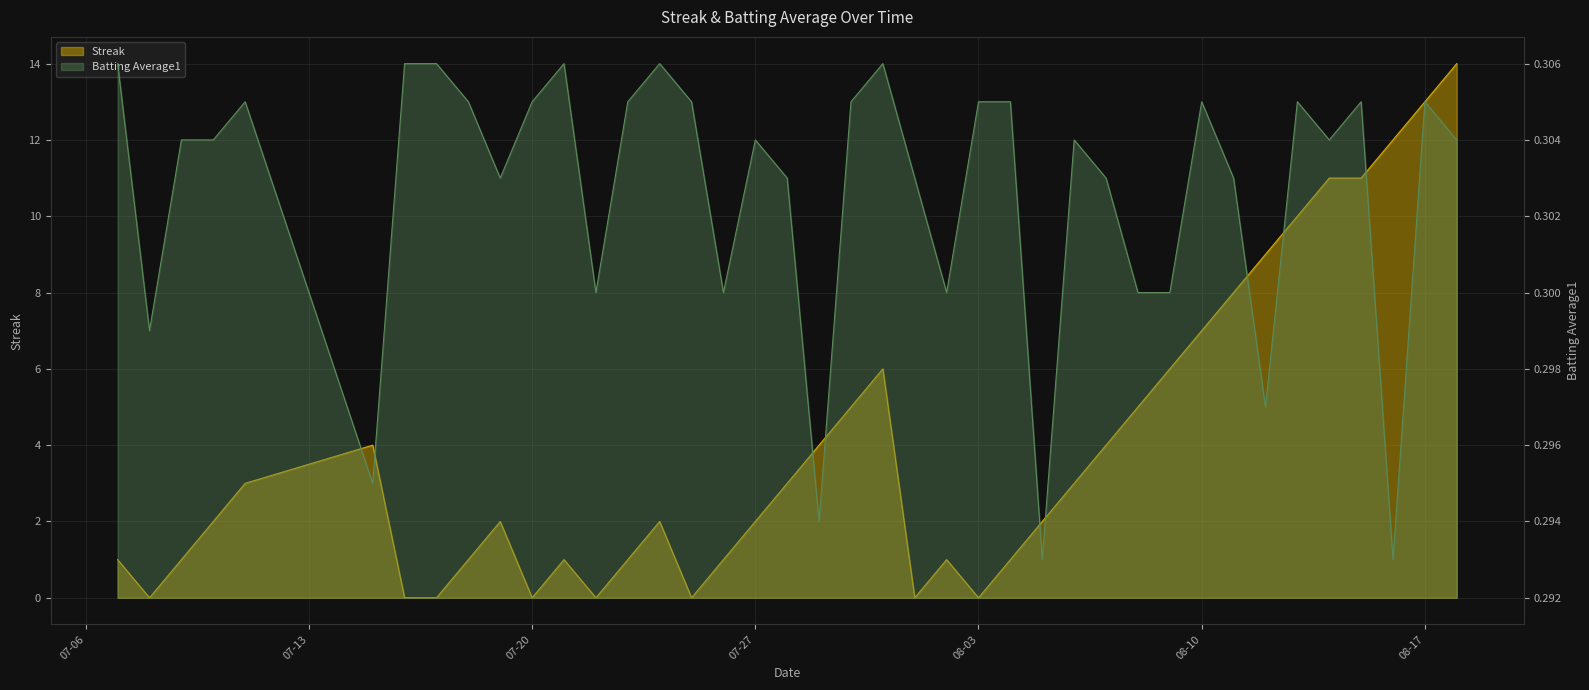

How many Batting Average1 values are between 0 and 1?

40